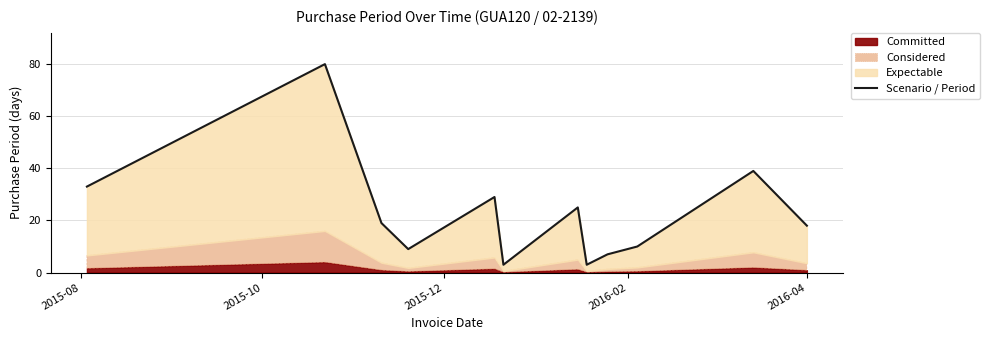

Does the chart have visible grid lines?

Yes